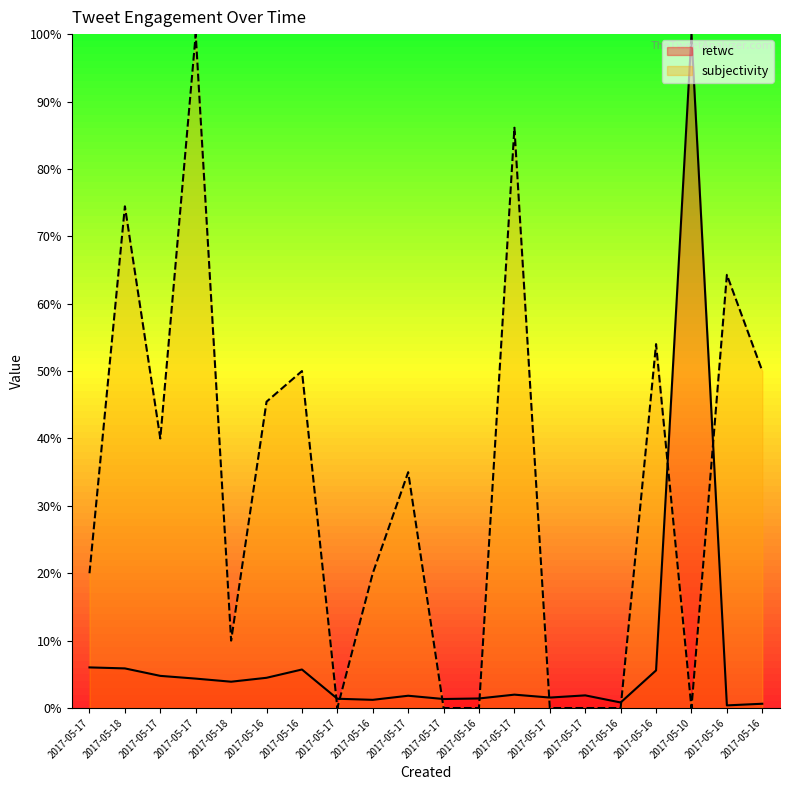

What is the sum of the subjectivity values at 2017-05-16 and 2017-05-17?

0.9